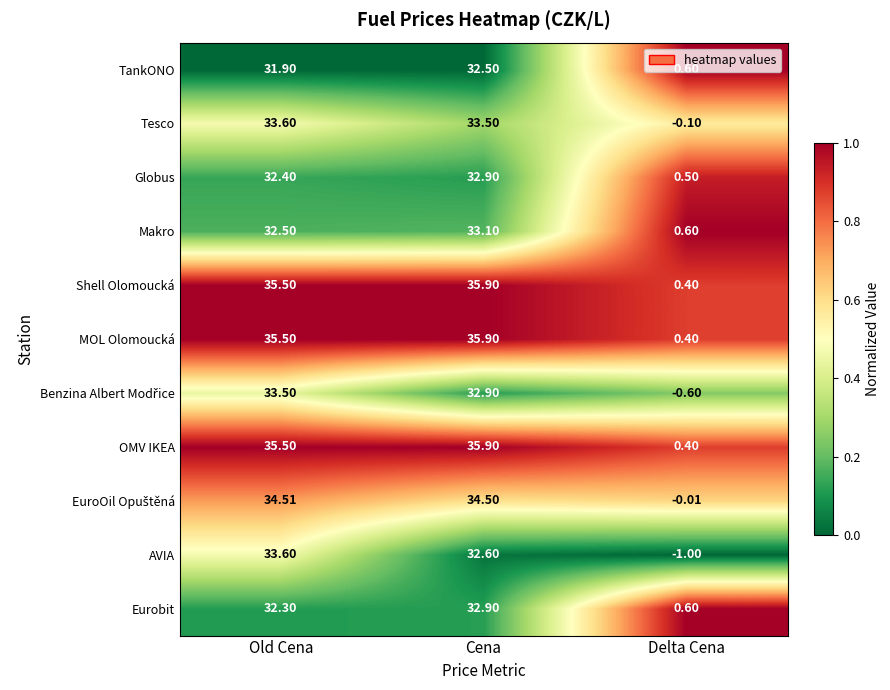

Which series changed the most between Old Cena and Cena?

AVIA